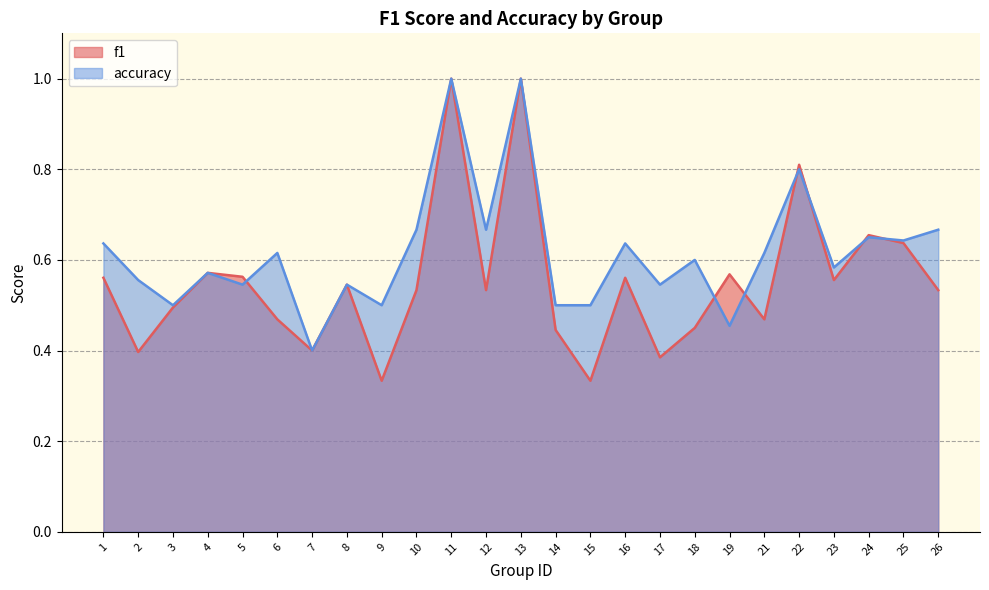

What is the value of the f1 point at the 4th from the left?

0.6